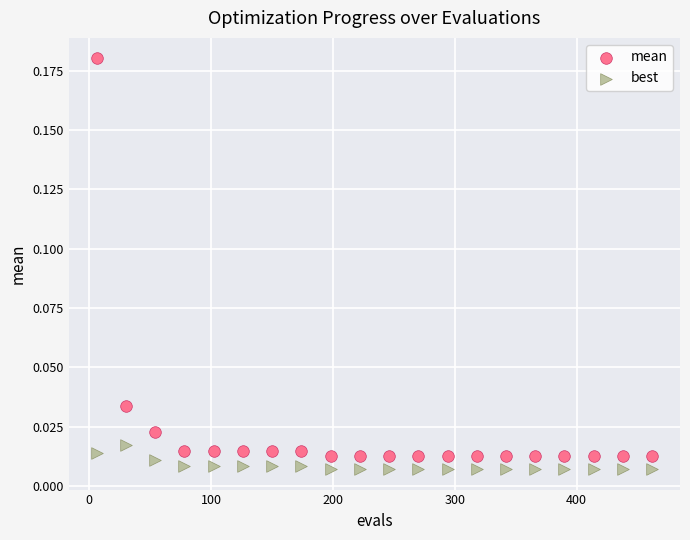

What are all the series names shown in the legend?

mean, best